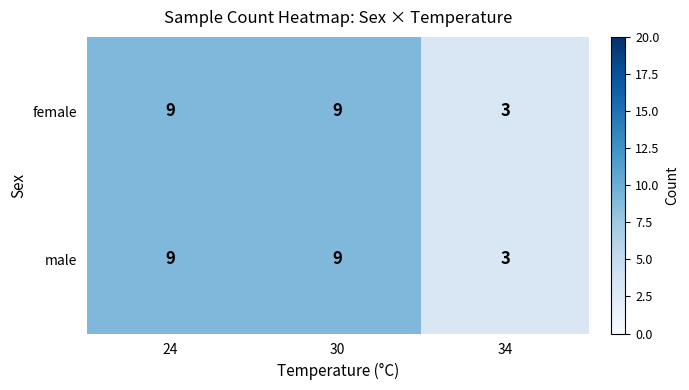

What is the total value across all series at 30?

18